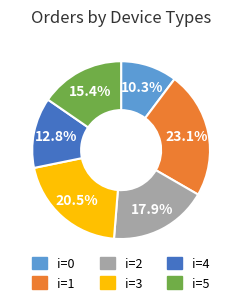

Does any single category account for the majority?

No